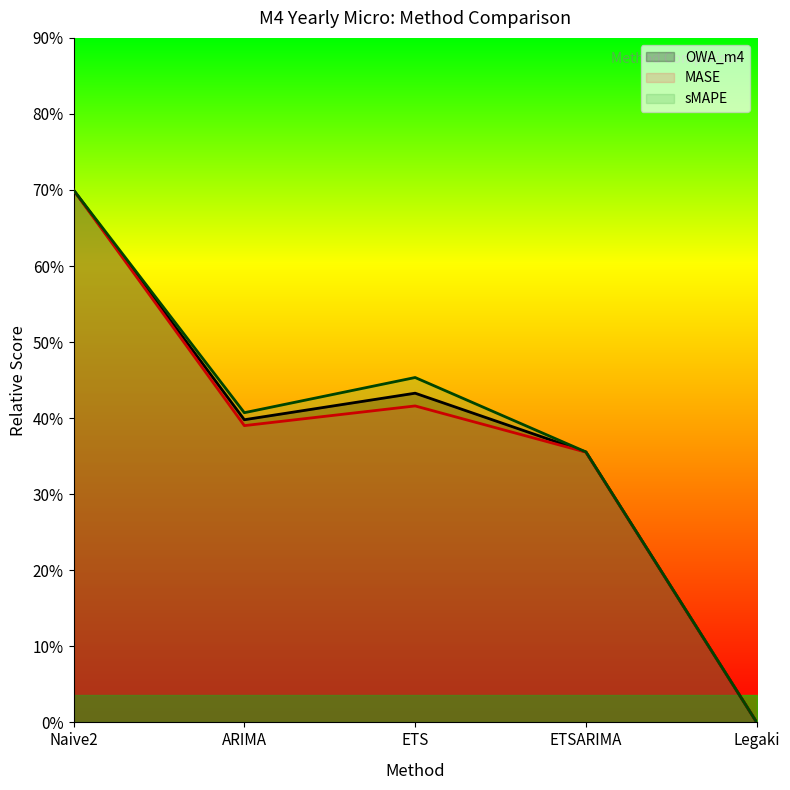

After their last crossing, which series has the higher values: MASE or sMAPE?

sMAPE